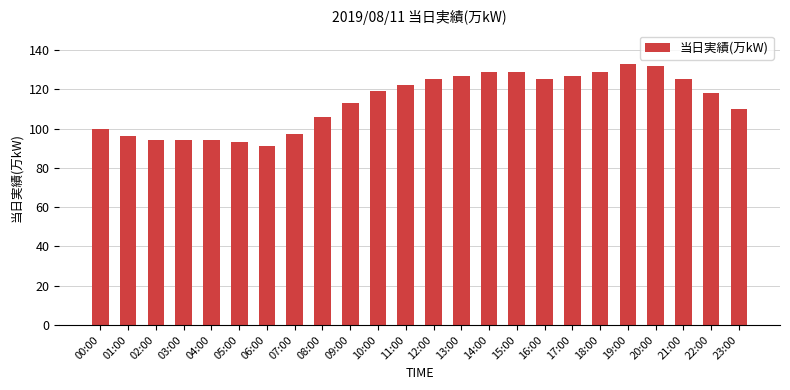

True or false: the data shows 81 at 11:00.

False